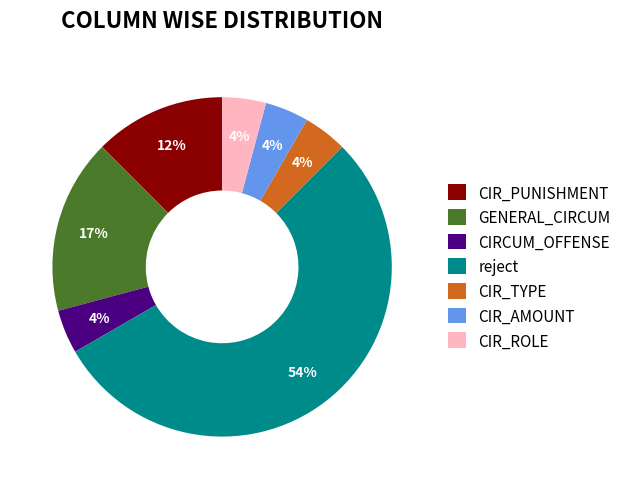

Which category has the biggest portion of the pie?

reject